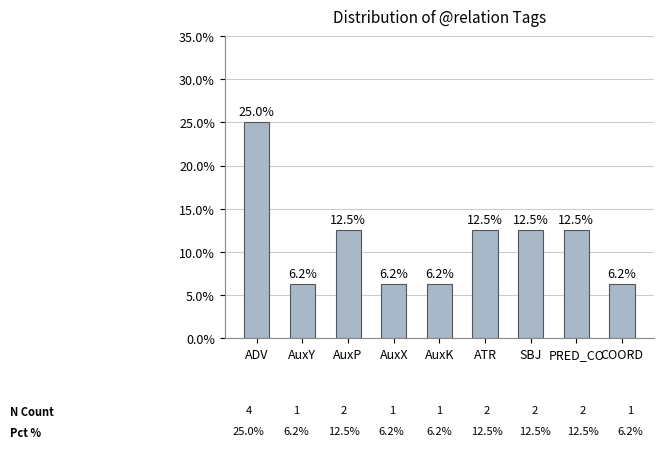

Which label corresponds to the largest value in the chart?

ADV